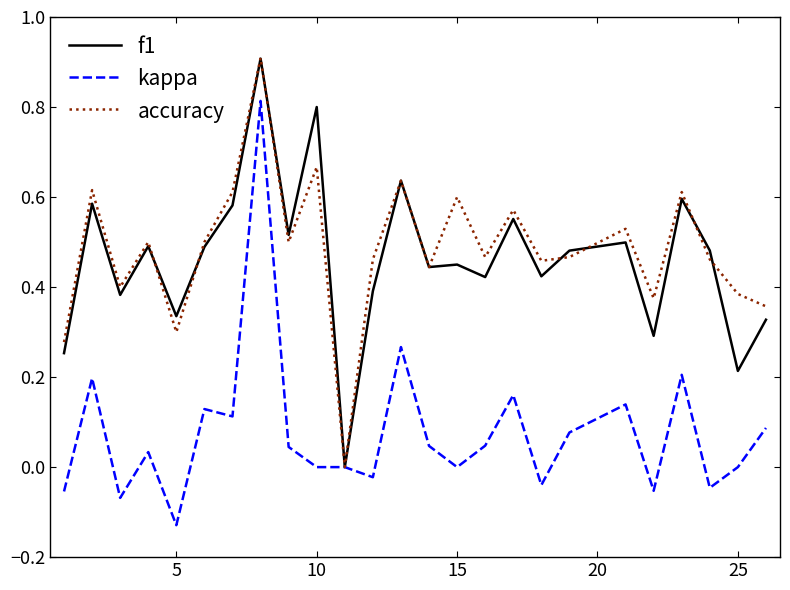

What are all the series names shown in the legend?

f1, kappa, accuracy